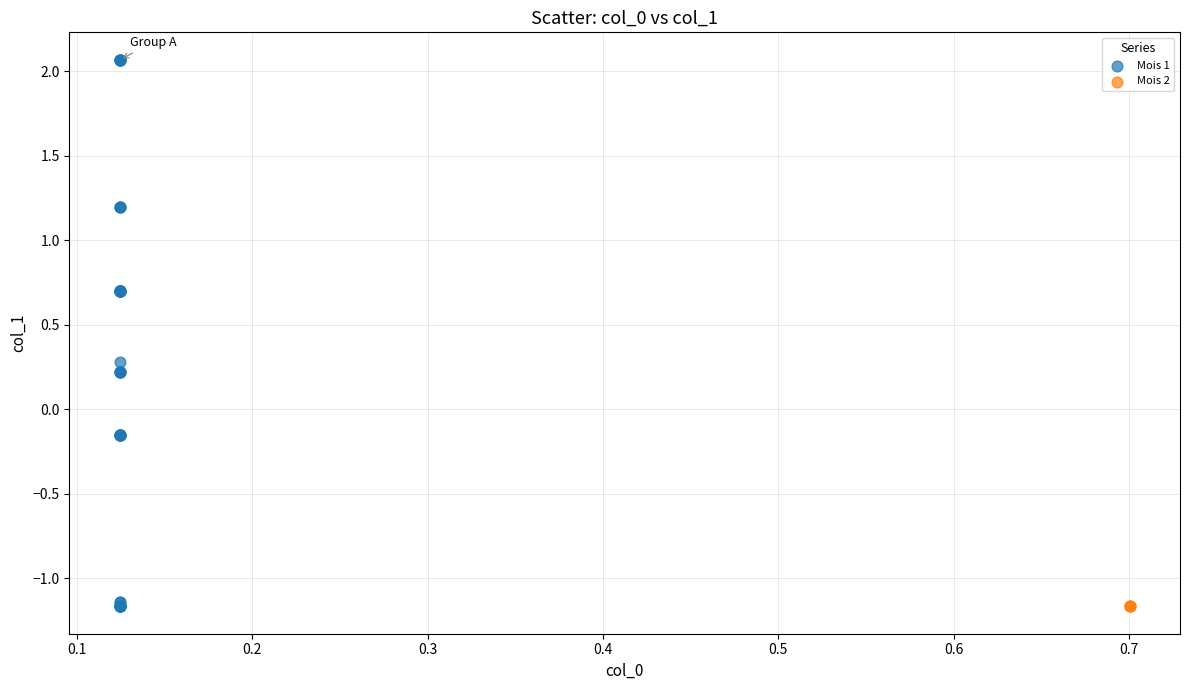

Which series reaches the maximum Y coordinate?

Mois 1